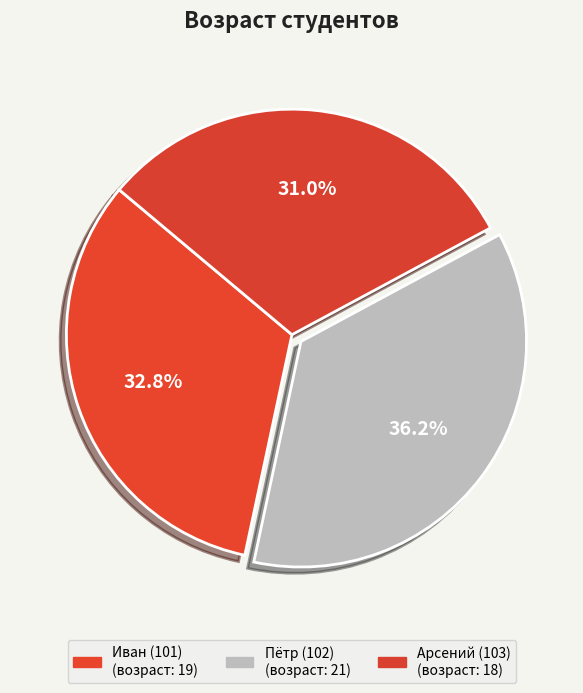

To the nearest percent, what percentage of the pie is Пётр (102)?

36%